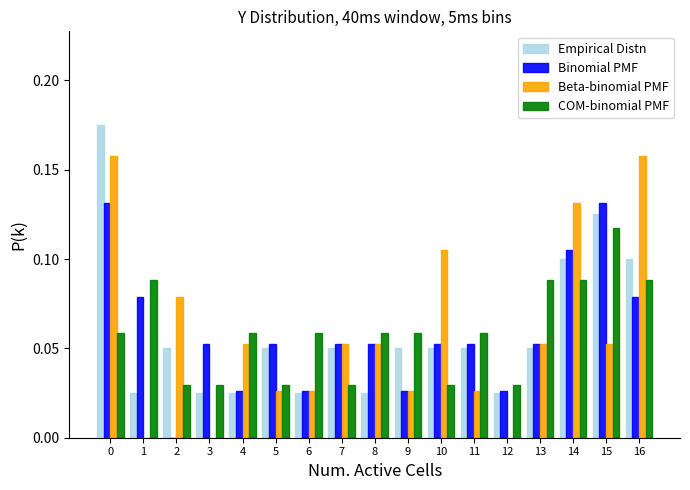

Is the value of Binomial PMF at 1 greater than the value of COM-binomial PMF at 6?

Yes